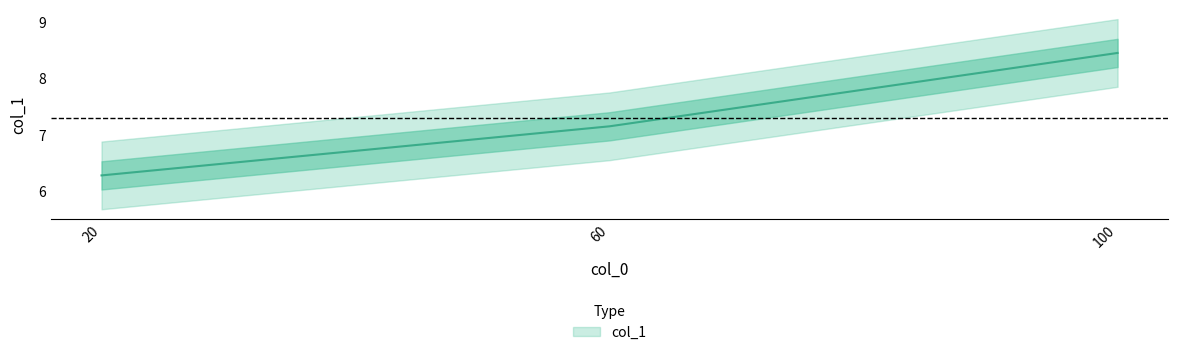

What is the average value?

7.3